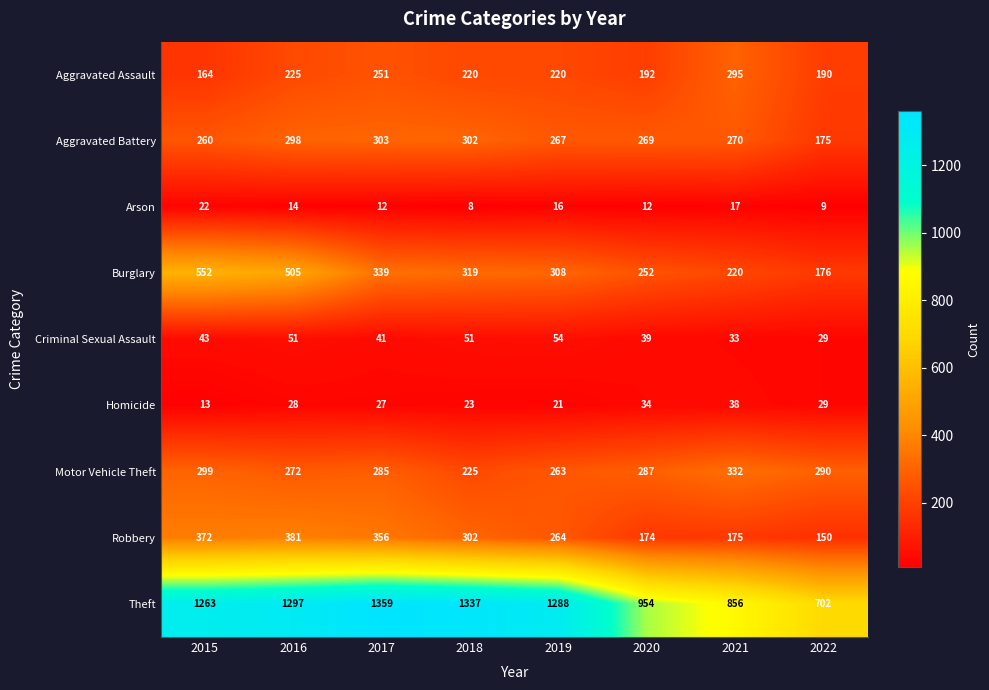

How many categories are shown in the chart?

8